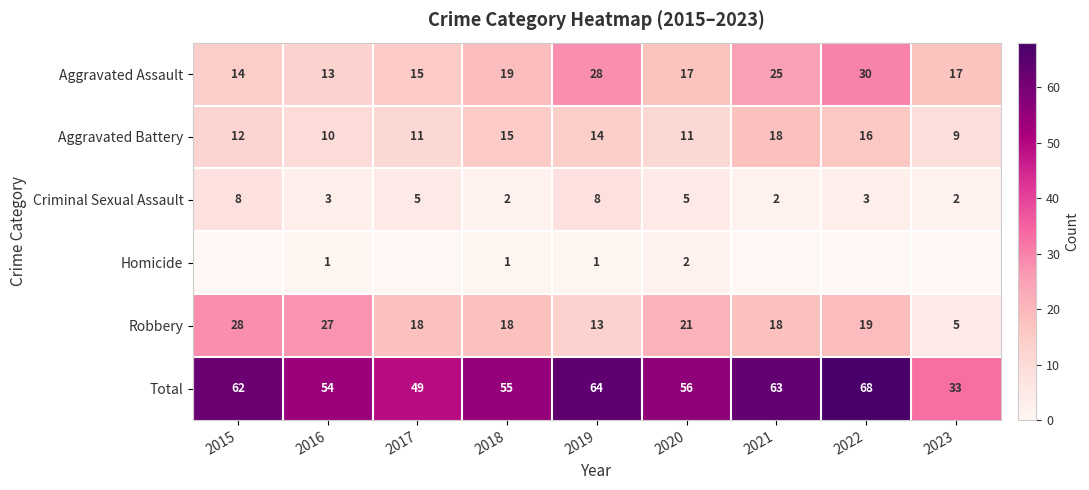

How many series are shown in this chart?

6